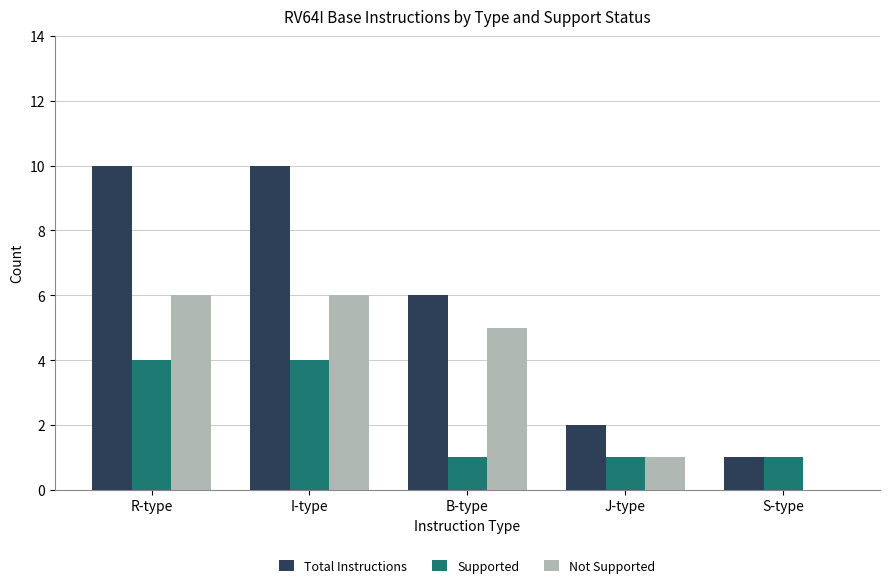

What is the spread (max minus min) of values at R-type?

6